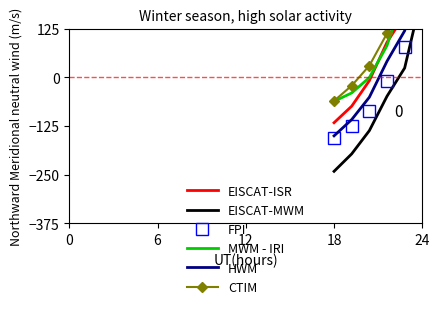

What is the highest value of the EISCAT-MWM series?

120.0